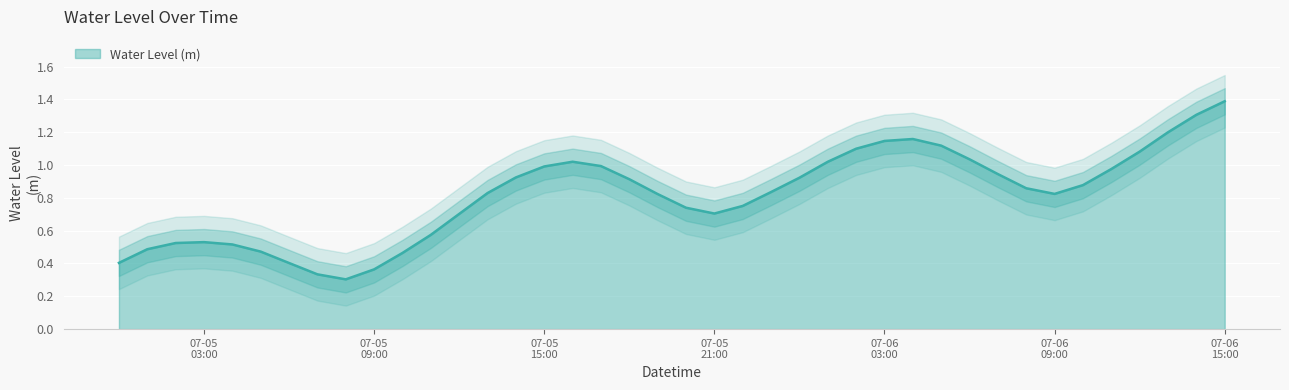

How many distinct data groups are displayed?

1